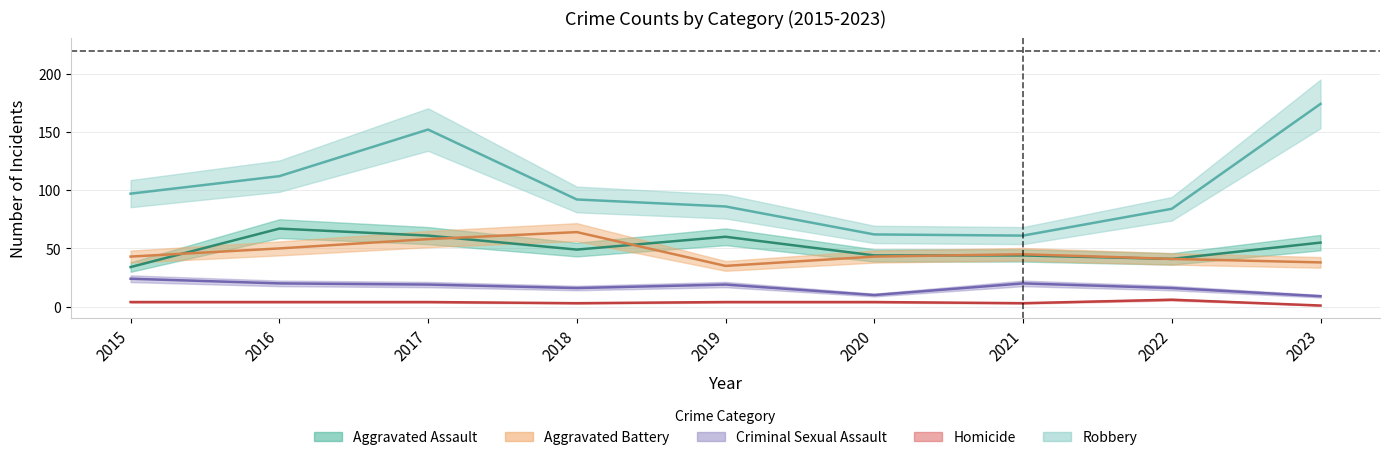

Reading left to right, list all the values displayed in this chart.

Aggravated Assault: 34	67	61	49	60	44	44	41	55
Aggravated Battery: 43	50	58	64	35	43	45	41	38
Criminal Sexual Assault: 24	20	19	16	19	10	20	16	9
Homicide: 4	4	4	3	4	4	3	6	1
Robbery: 97	112	152	92	86	62	61	84	174